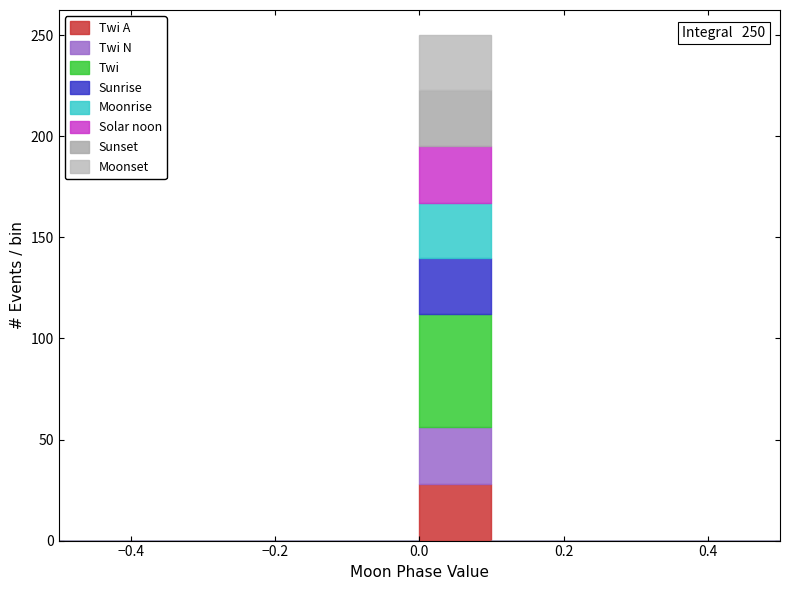

Which range on the x-axis has the tallest stacked bar (by total height)?

0.0 to 0.1